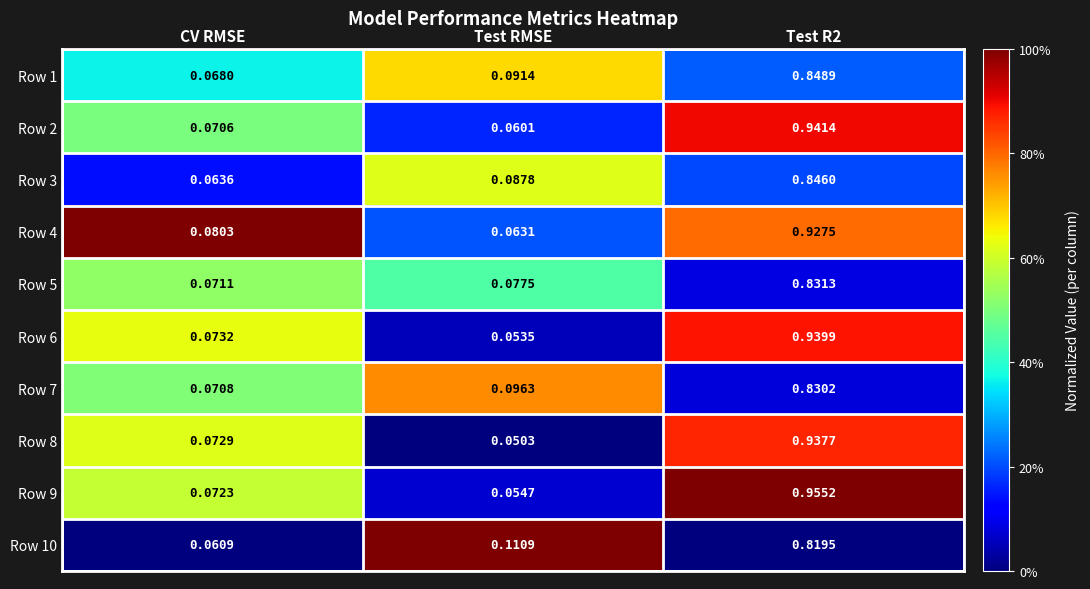

Where is Row 8 nearest to the value 0?

Test RMSE